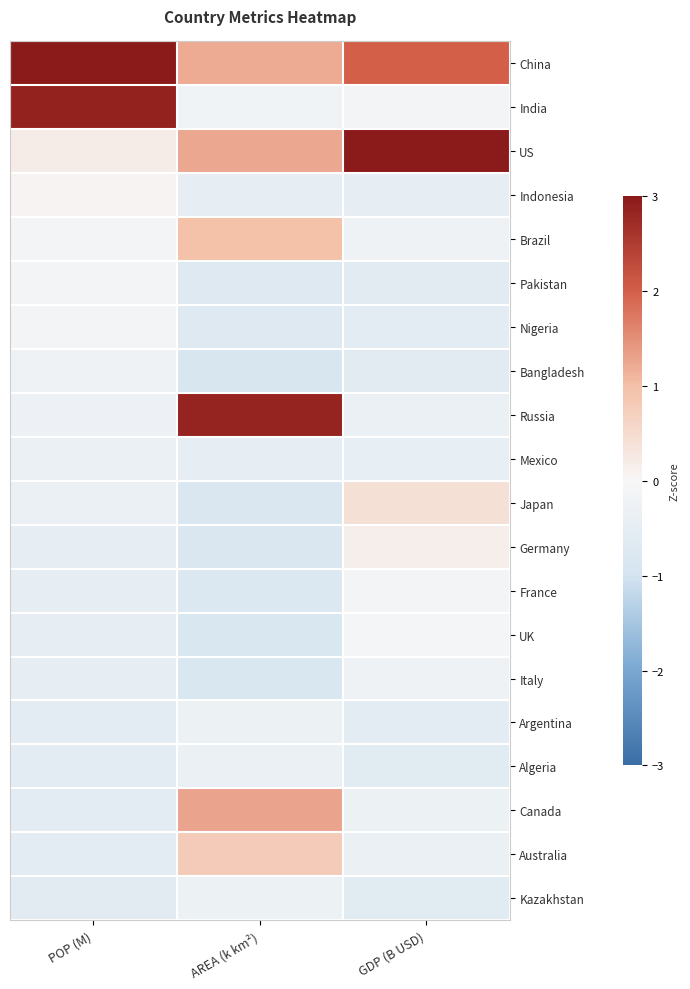

How many data points does each series have?

3